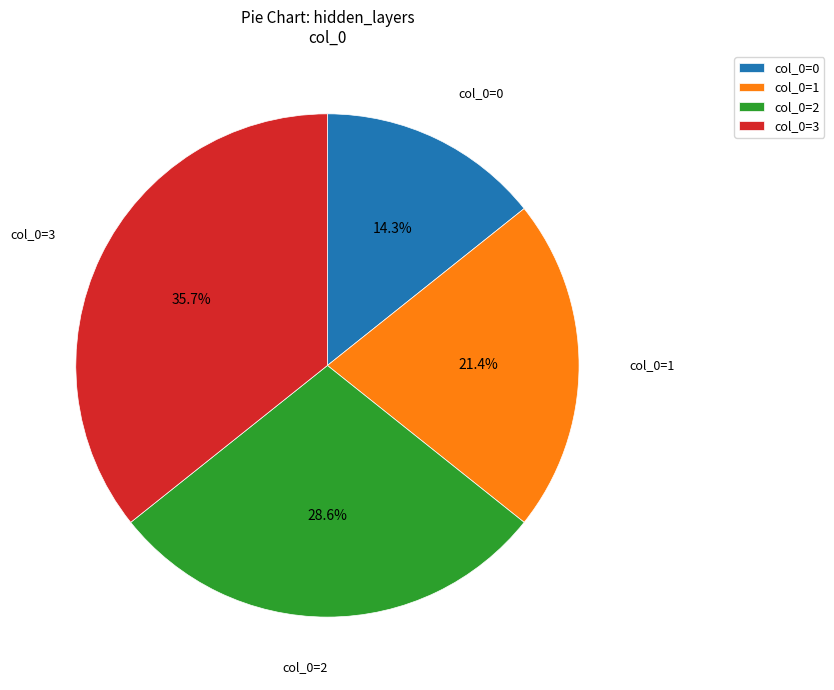

Which slice is the largest?

col_0=3